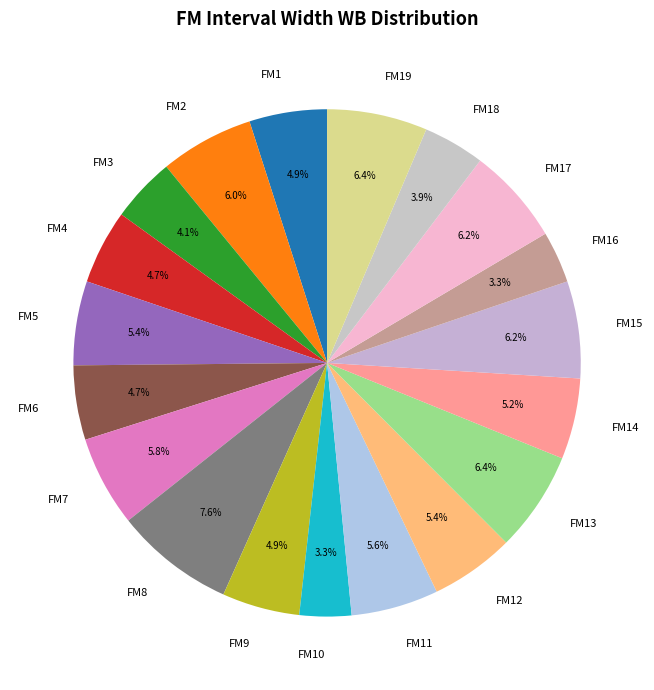

To the nearest percent, what is the difference between the FM7 and FM19 slice percentages?

1%